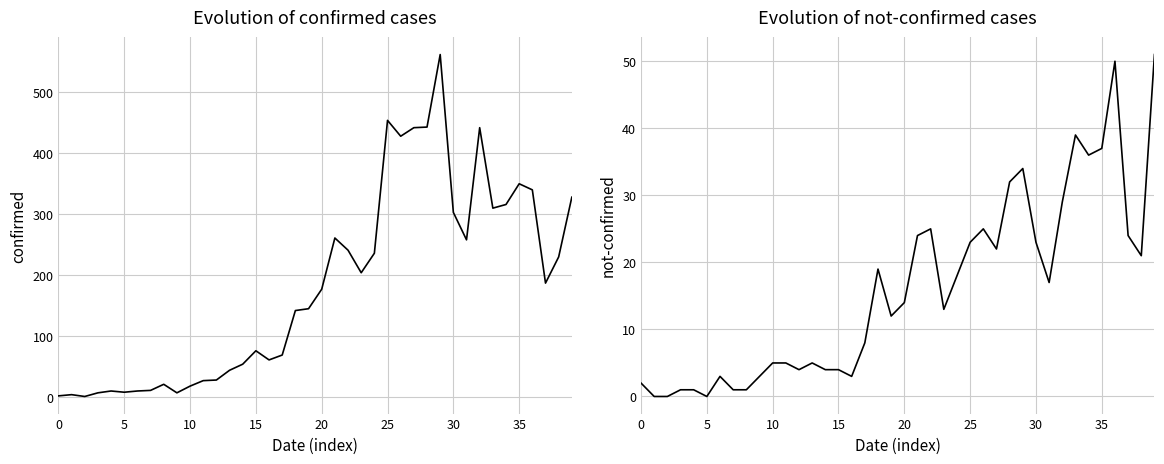

What value does the confirmed series have at 26?

428